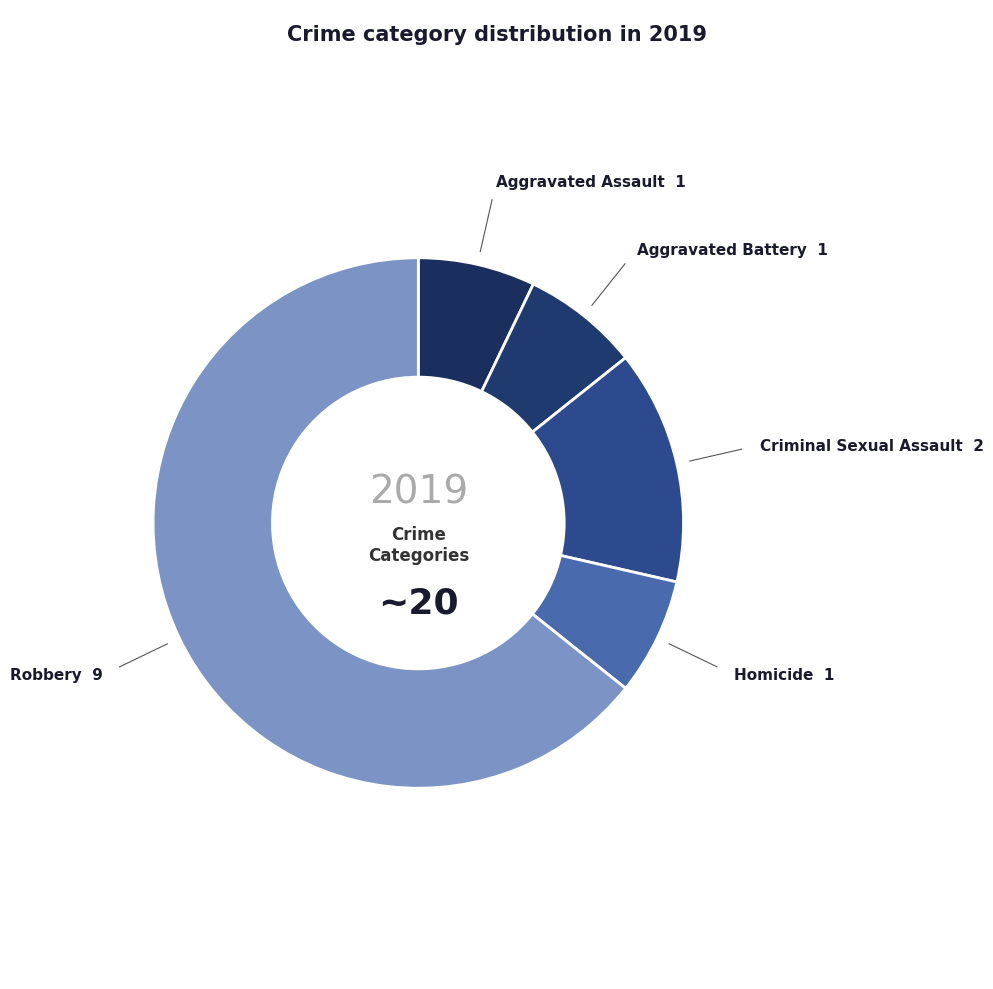

Rank the categories by value from highest to lowest.

Robbery, Criminal Sexual Assault, Aggravated Assault, Aggravated Battery, Homicide